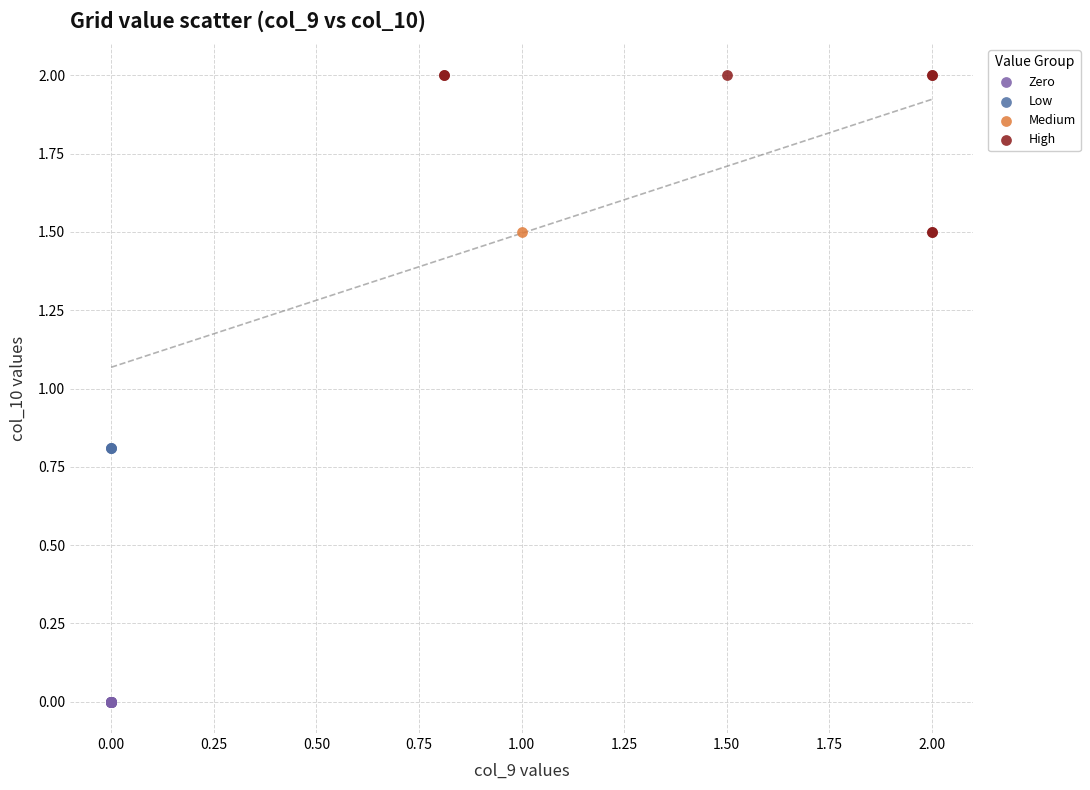

What are all the series names shown in the legend?

Zero, Low, Medium, High